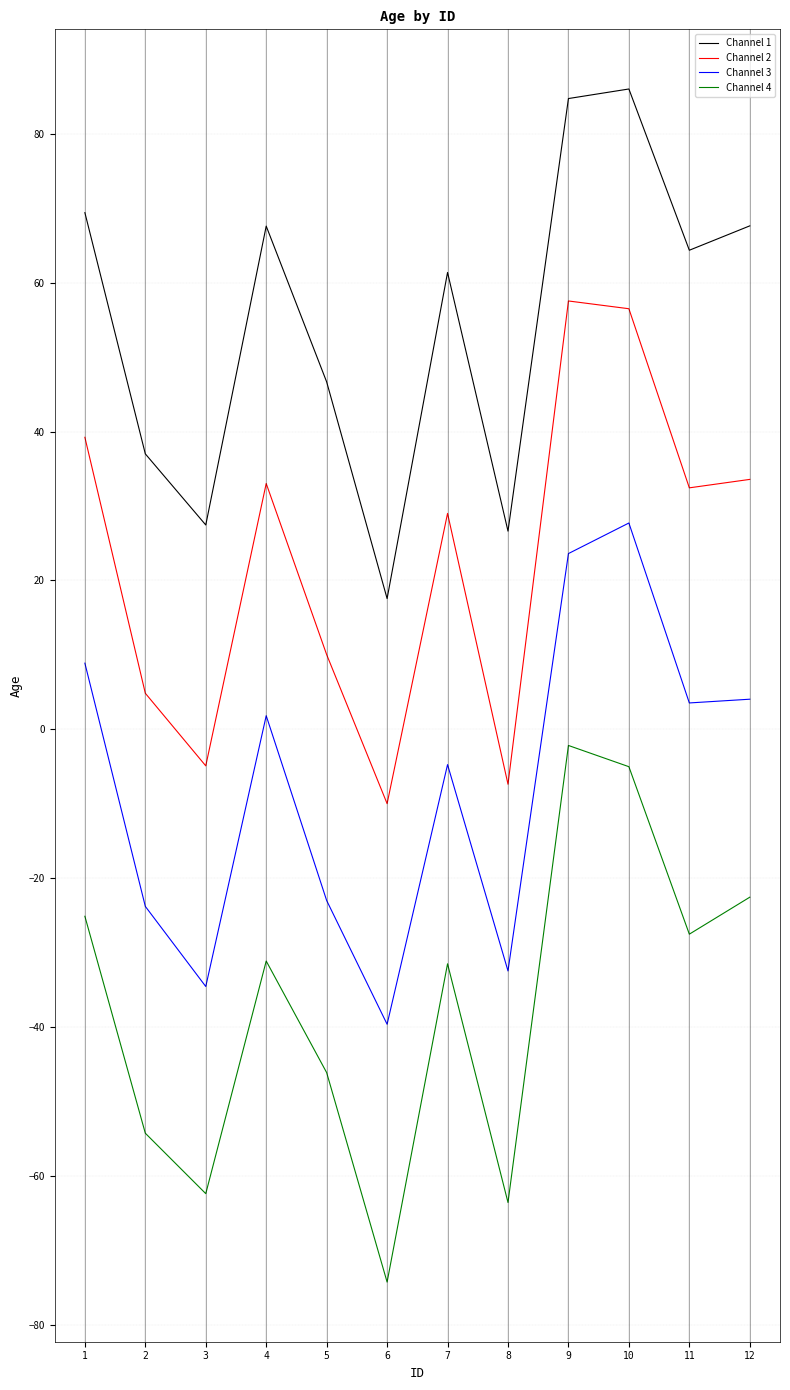

What is the value of the Channel 1 point at the 6th from the left?

17.6